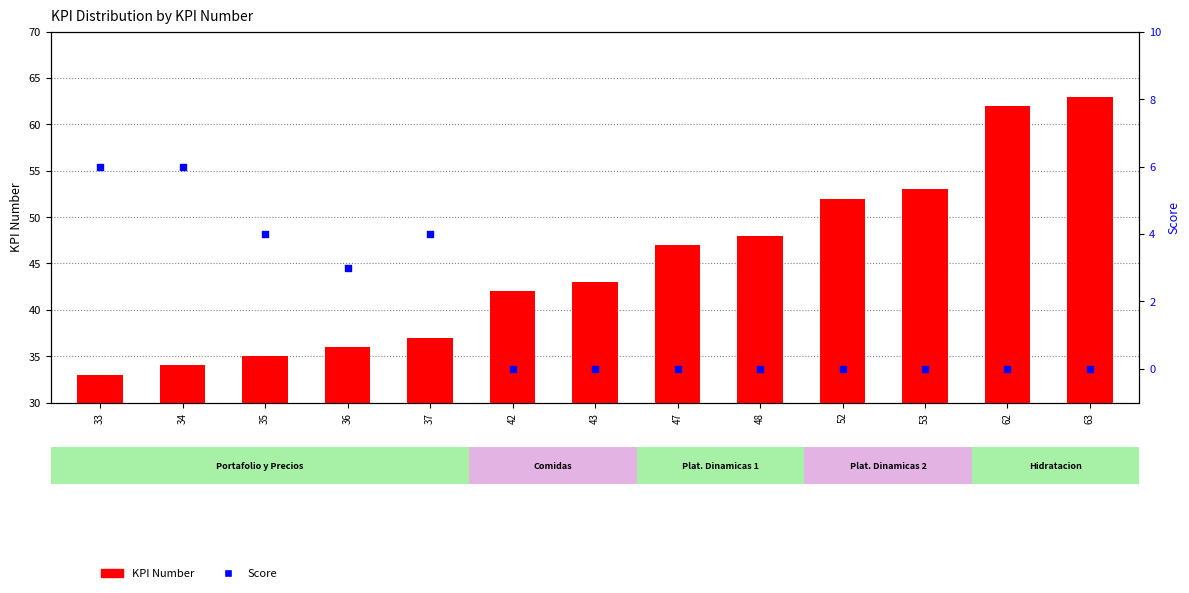

Which series has the widest spread of Y values?

KPI Number